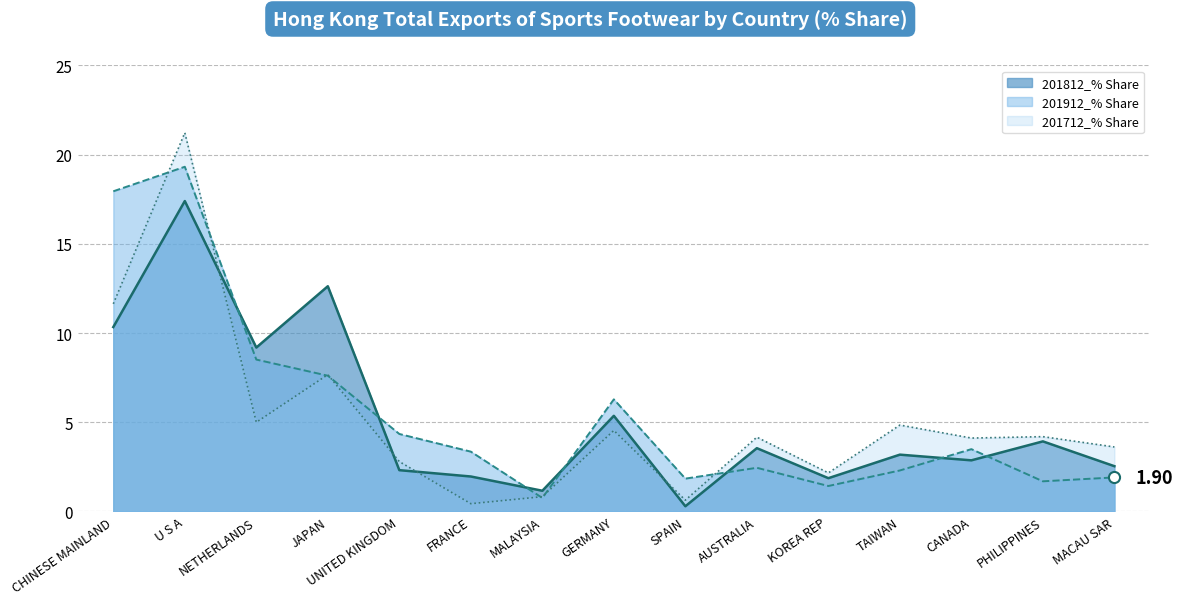

Which series ends up on top after the final intersection of 201712_% Share and 201912_% Share?

201712_% Share